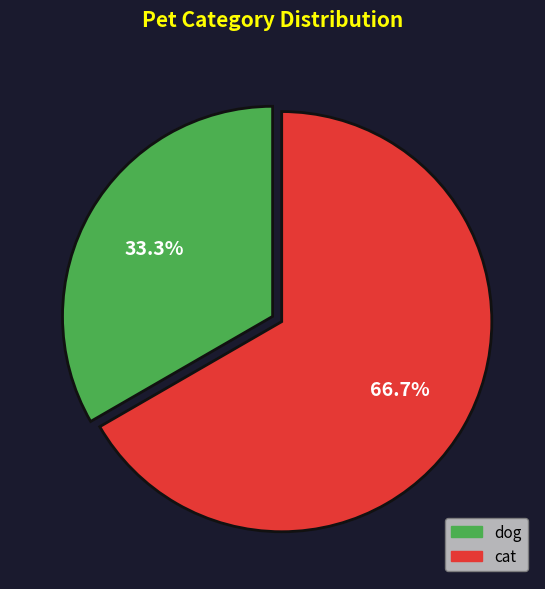

Which has a higher value, dog or cat?

cat